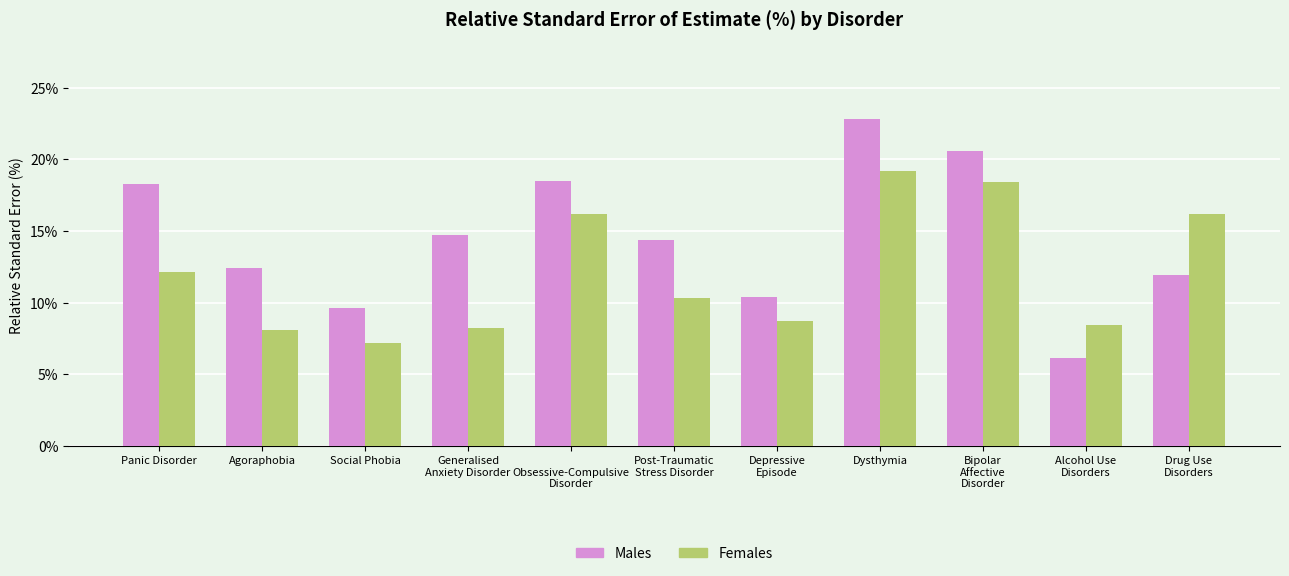

What is the difference between the second highest and minimum values in the Males series?

14.5